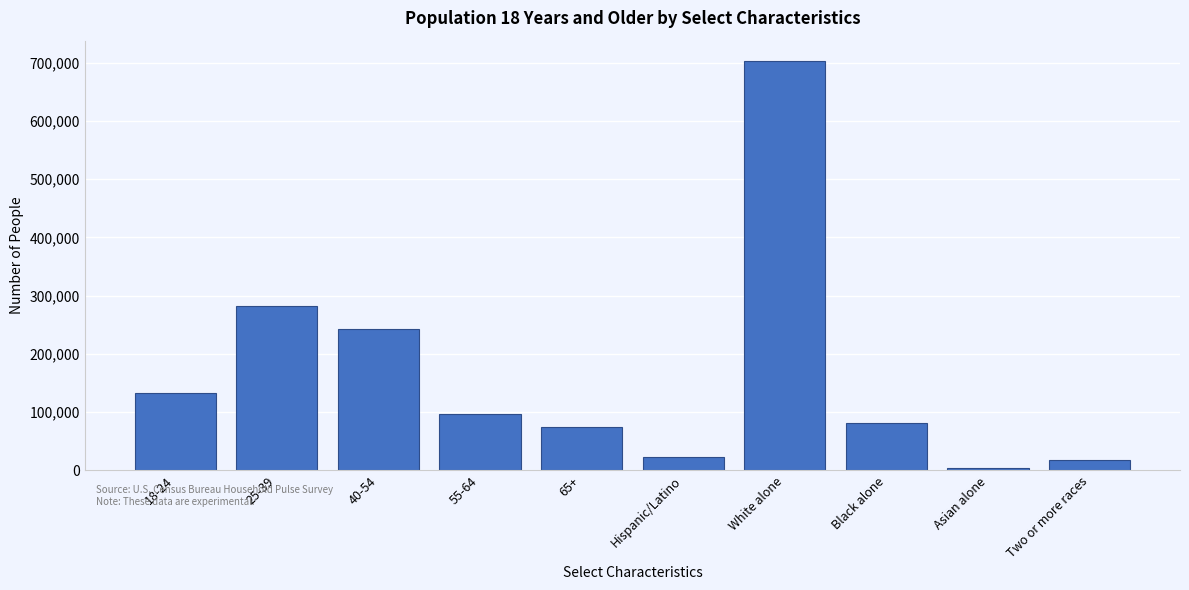

Reading right to left, extract all data points from this chart.

Two or more races=17359	Asian alone=4336	Black alone=81155	White alone=702715	Hispanic/Latino=23794	65+=74122	55-64=97750	40-54=242385	25-39=282609	18-24=132494